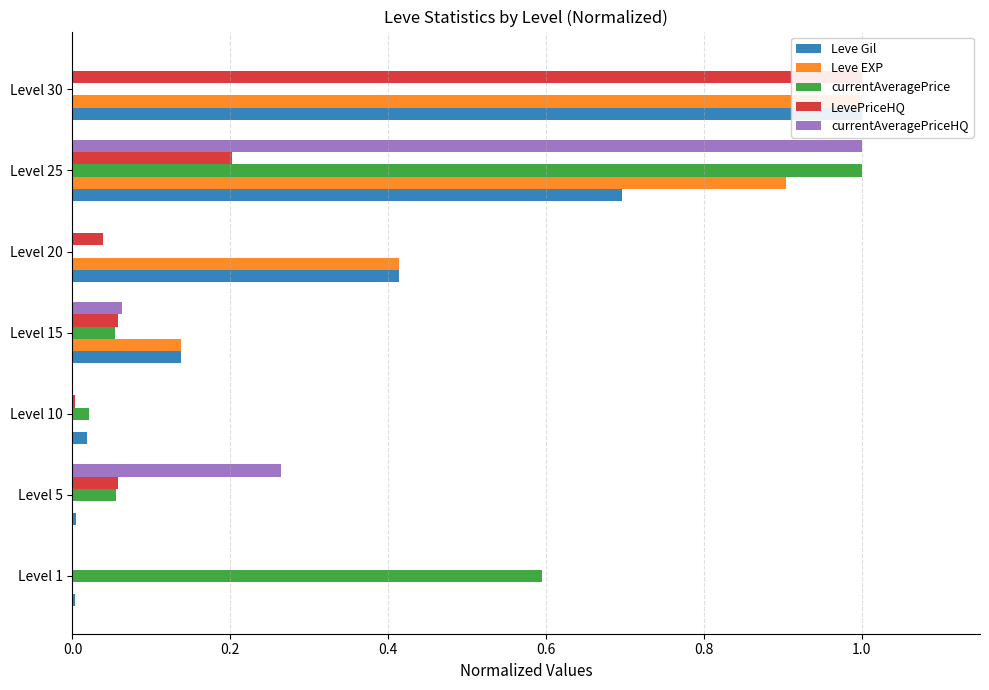

What are all the series names shown in the legend?

Leve Gil, Leve EXP, currentAveragePrice, LevePriceHQ, currentAveragePriceHQ